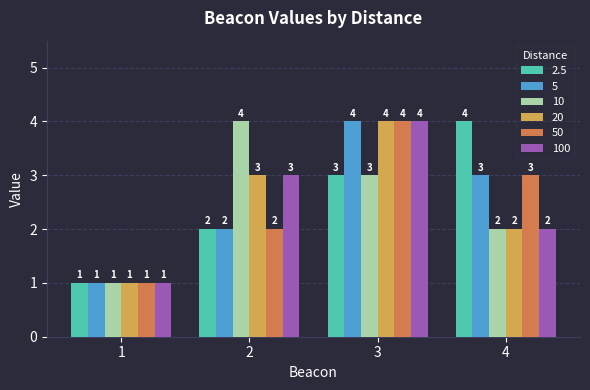

Rank the categories by 20 value from lowest to highest.

1, 4, 2, 3